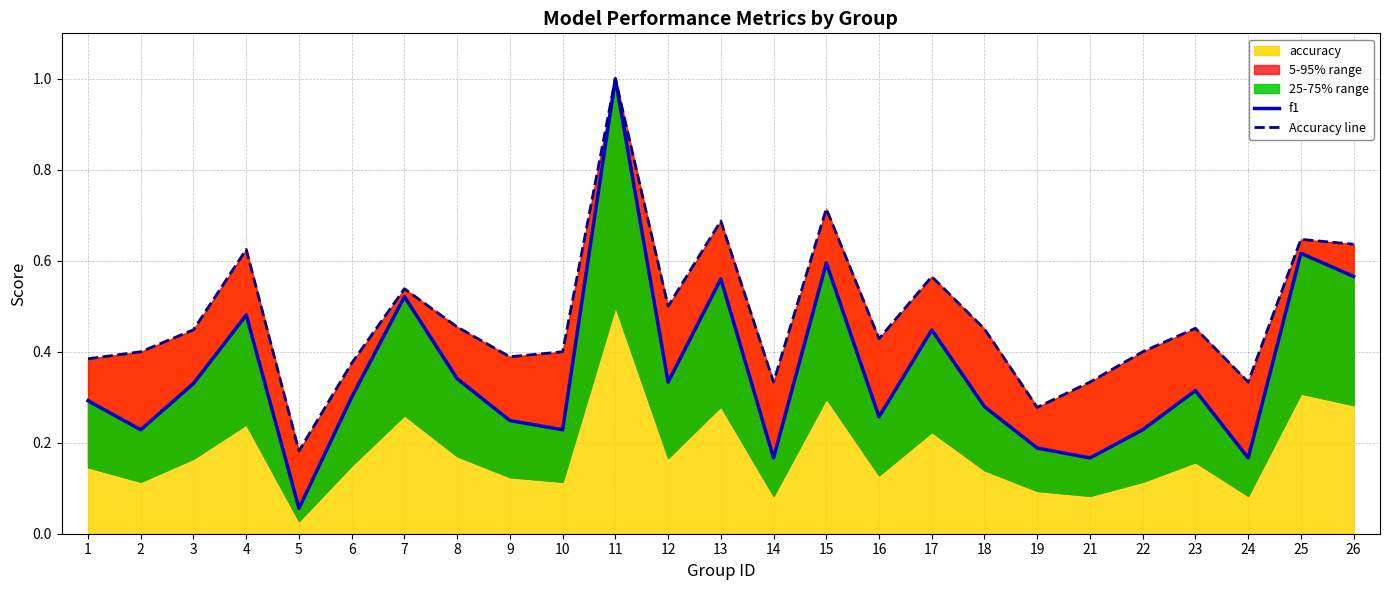

Is it true that f1 equals 0.5 at 7?

True